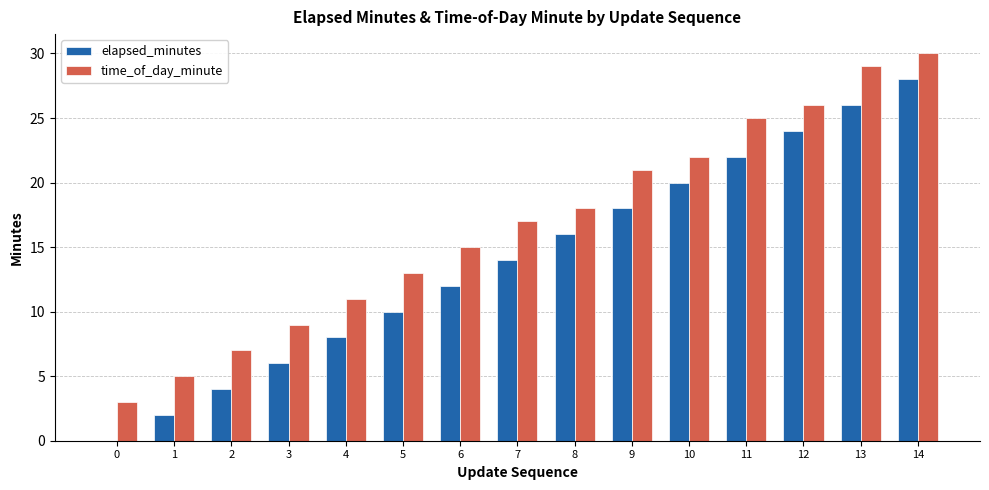

How many categories are shown in the chart?

15